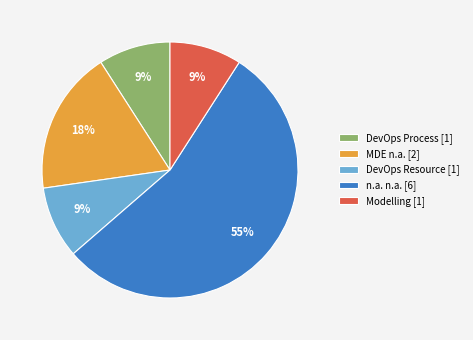

Is there any slice that represents more than half of the pie?

Yes